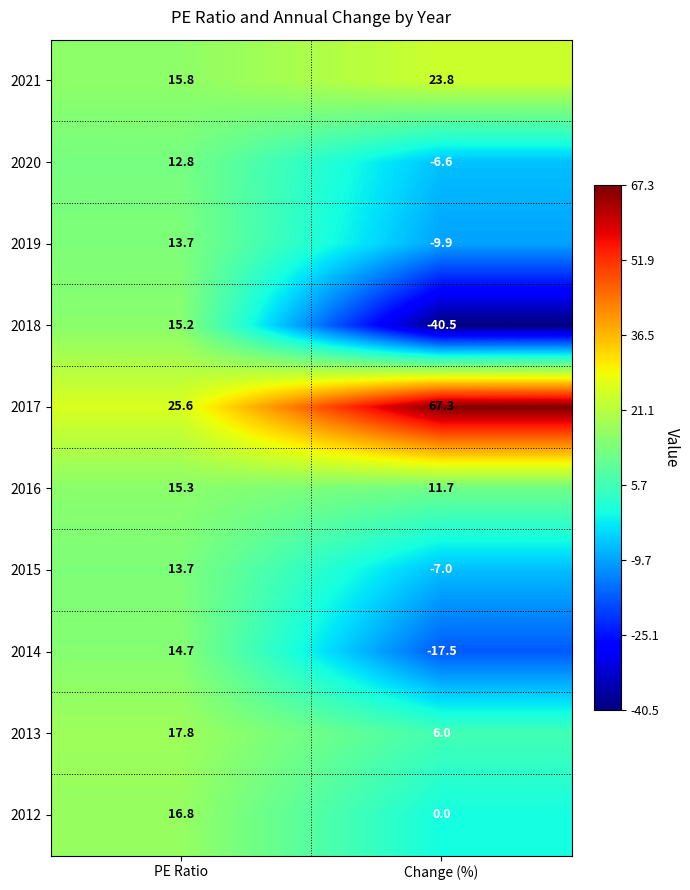

What is the smallest value displayed?

-40.5